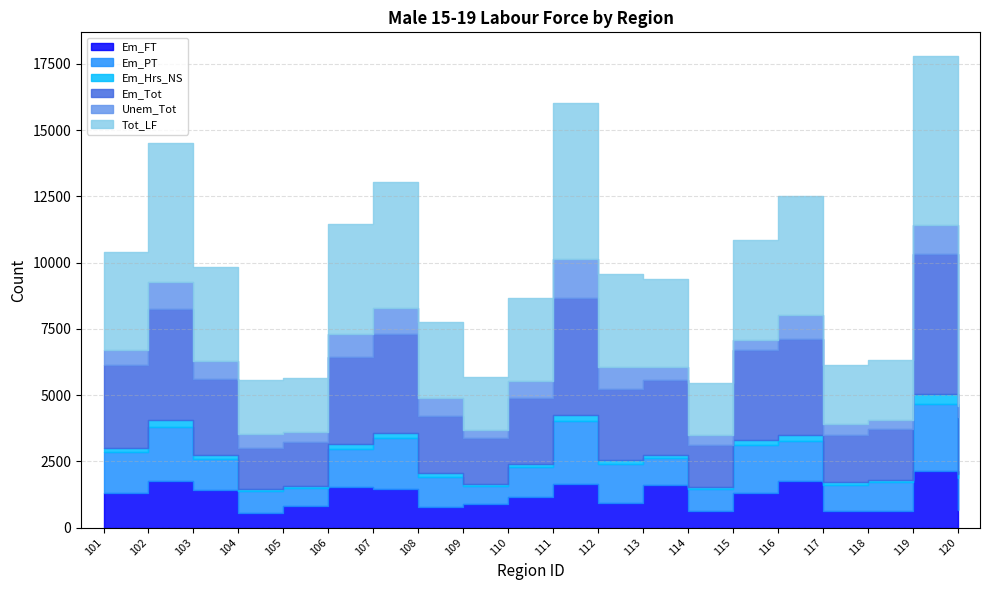

Which series has the largest total across all categories?

Tot_LF